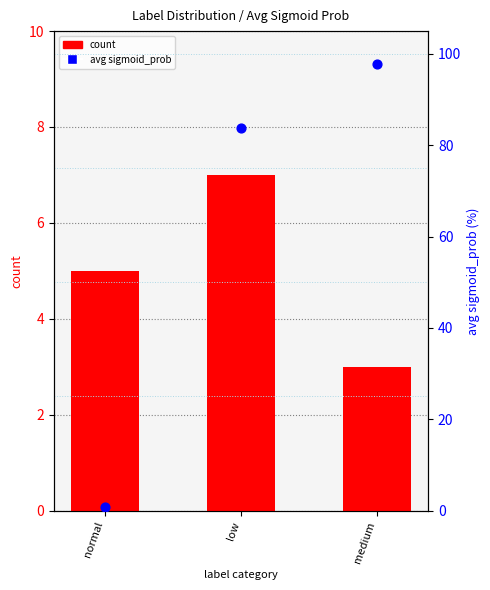

Is the value of count at normal greater than the value of avg sigmoid_prob (percentile) at medium?

No